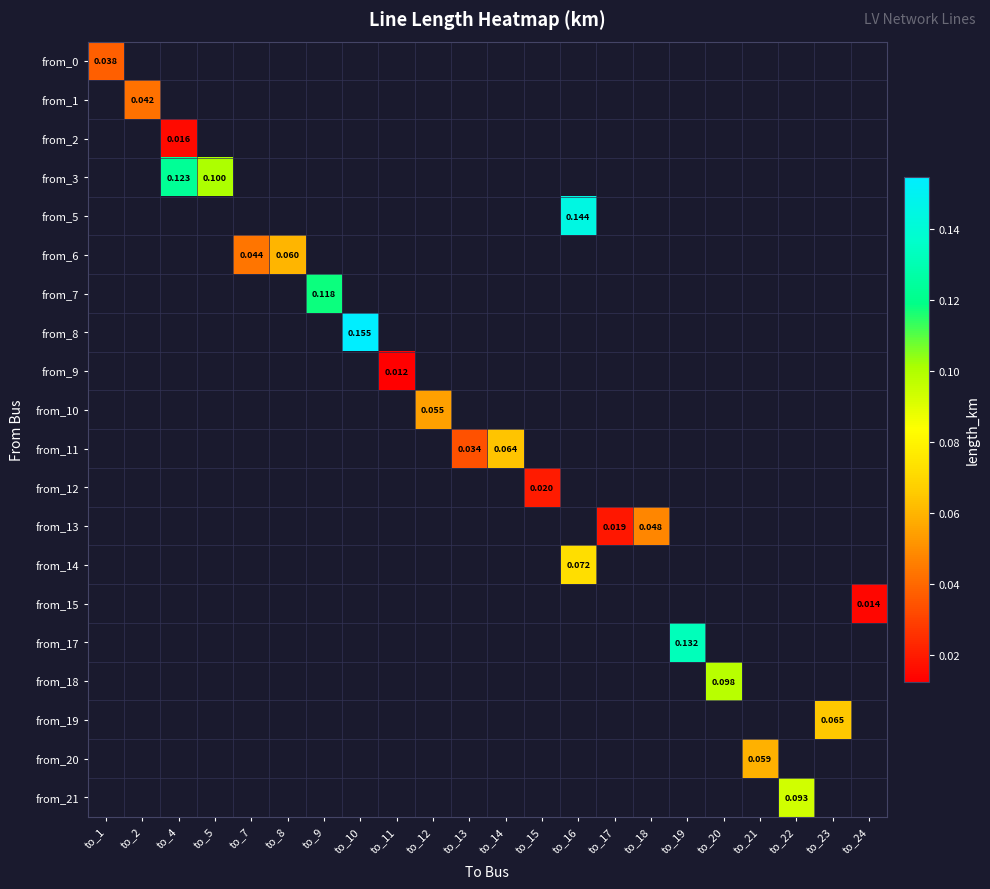

How many data points does each series have?

22